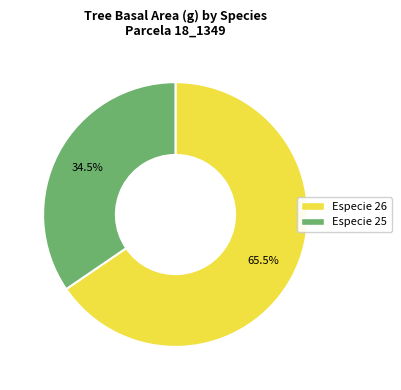

To the nearest percent, what is the difference between the largest and smallest slice percentages?

31%